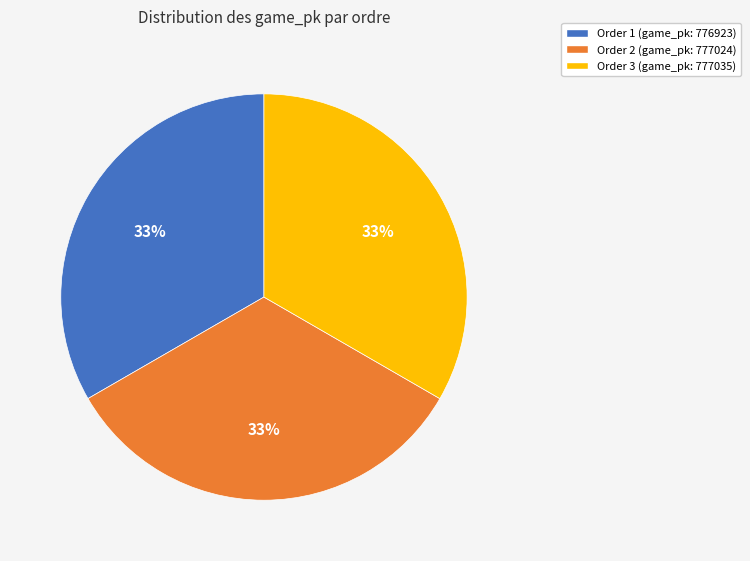

Does any single category account for the majority?

No